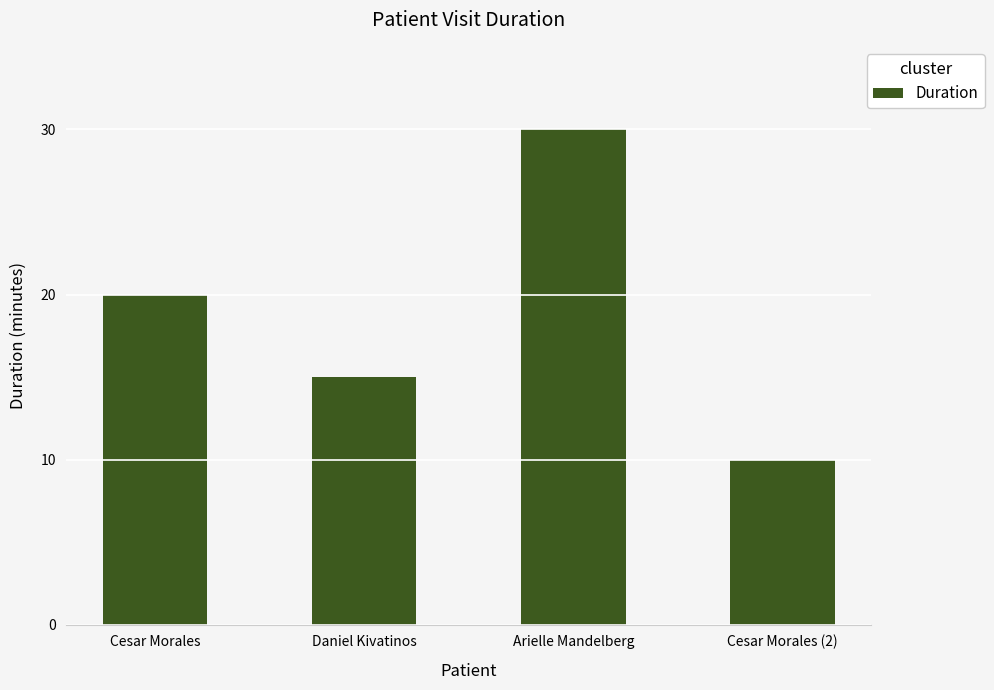

What is the label of the 3rd bar from the left?

Arielle Mandelberg